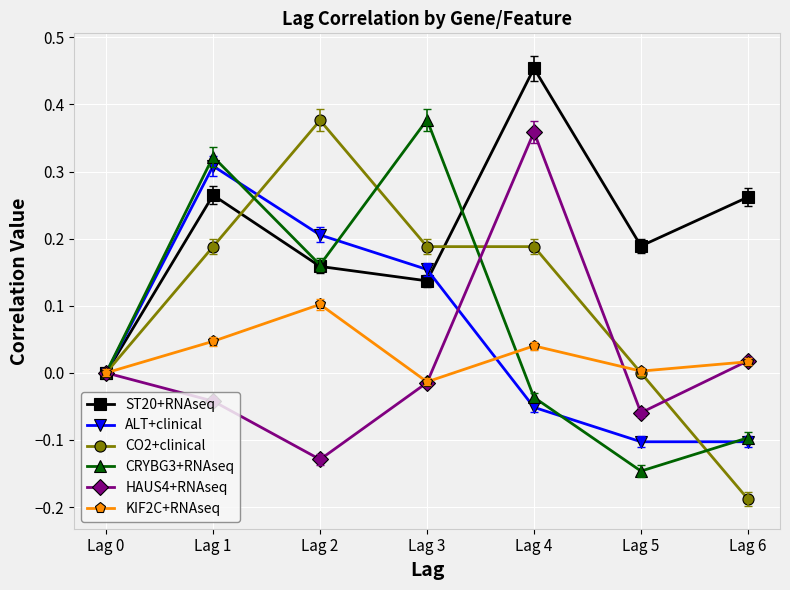

Which series has the largest range (max minus min)?

CO2+clinical